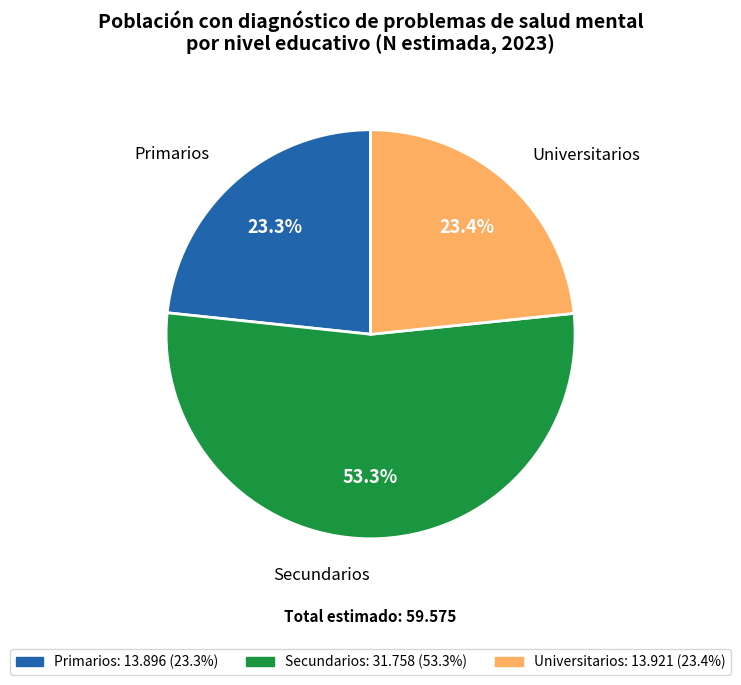

Which has a higher value, Universitarios or Secundarios?

Secundarios